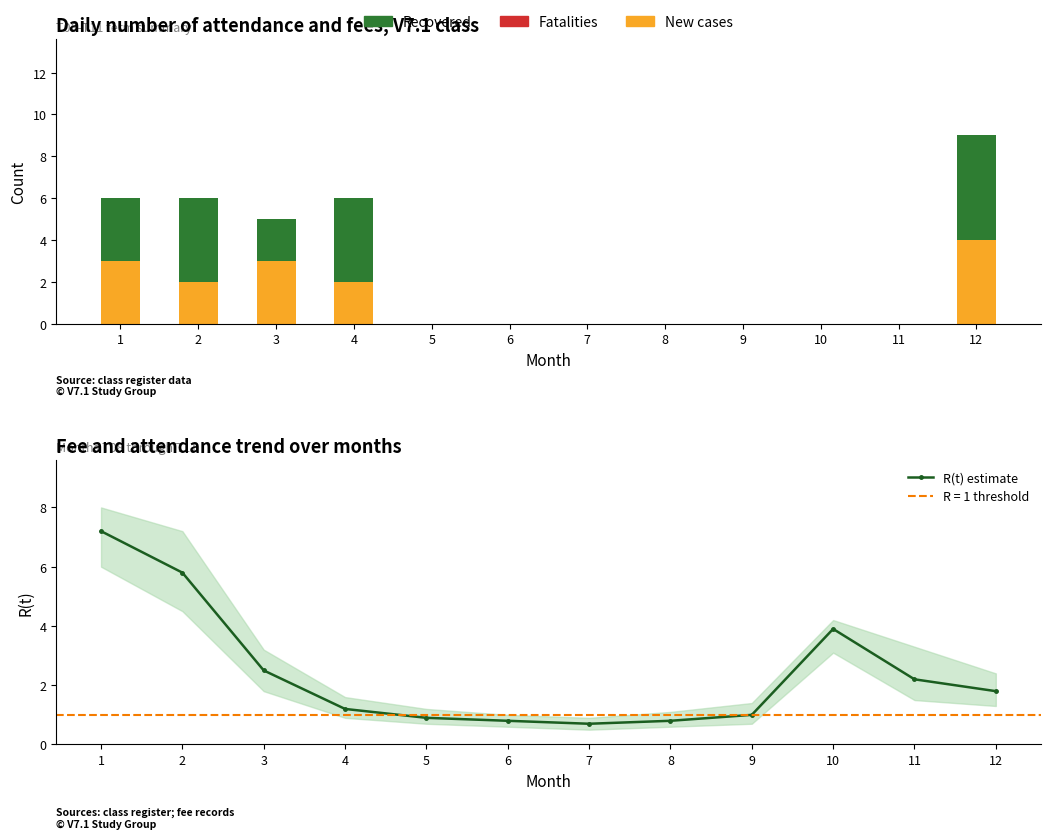

What is the difference between the maximum and minimum values in the Recovered series?

5.0